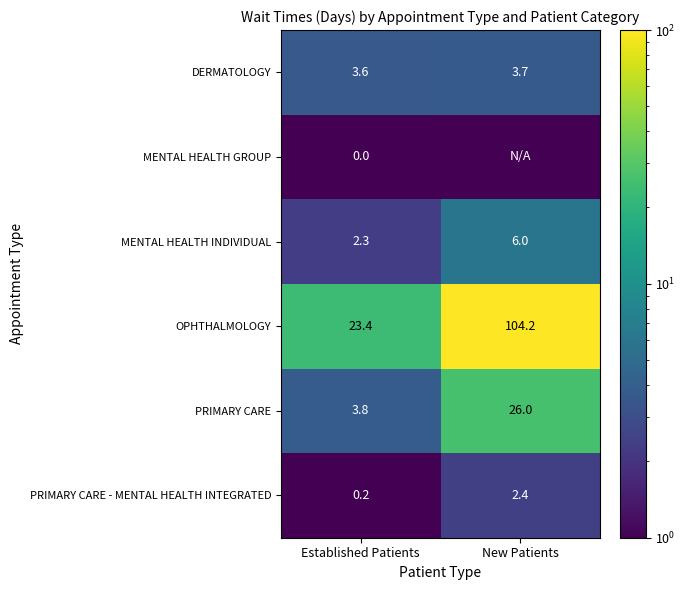

What is the spread (max minus min) of values at Established Patients?

23.4